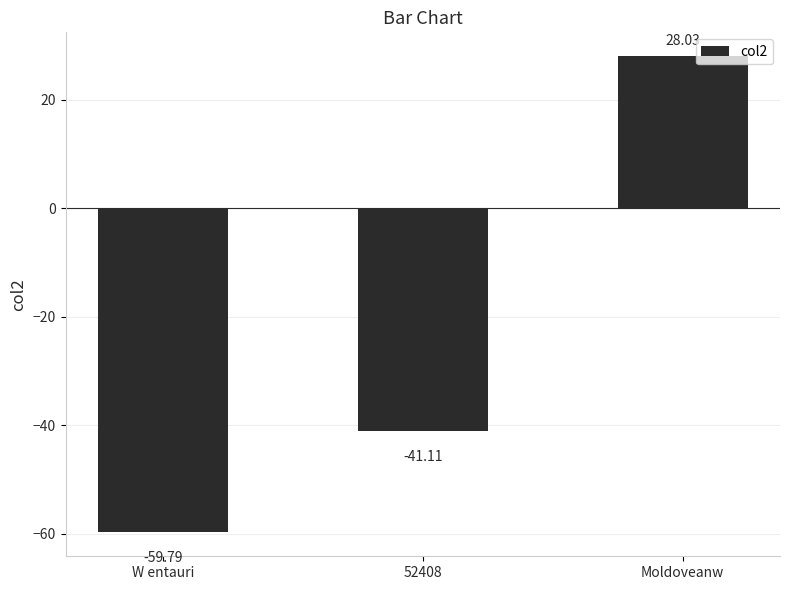

What is the value of the 3rd bar from the left?

28.0